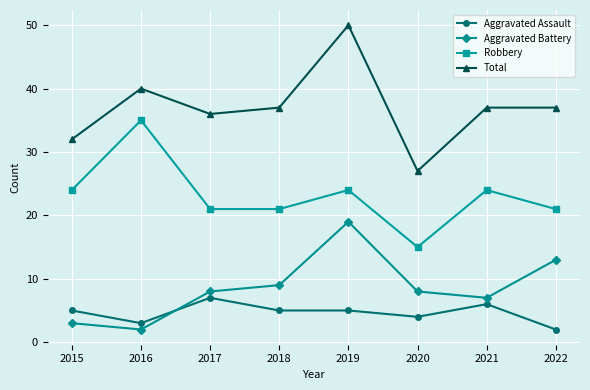

Rank the series at 2018 from highest to lowest value.

Total, Robbery, Aggravated Battery, Aggravated Assault